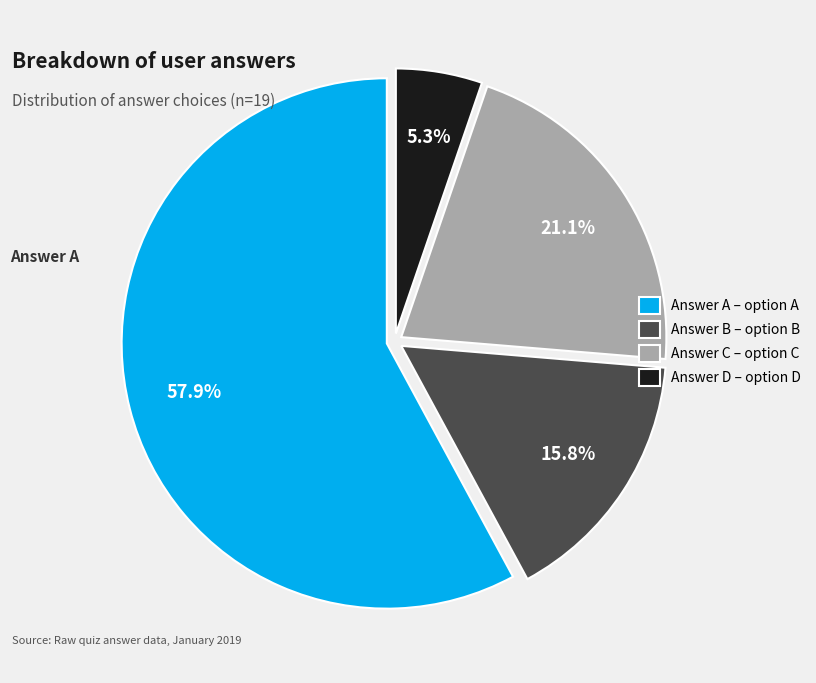

Is there a majority slice in this chart?

Yes